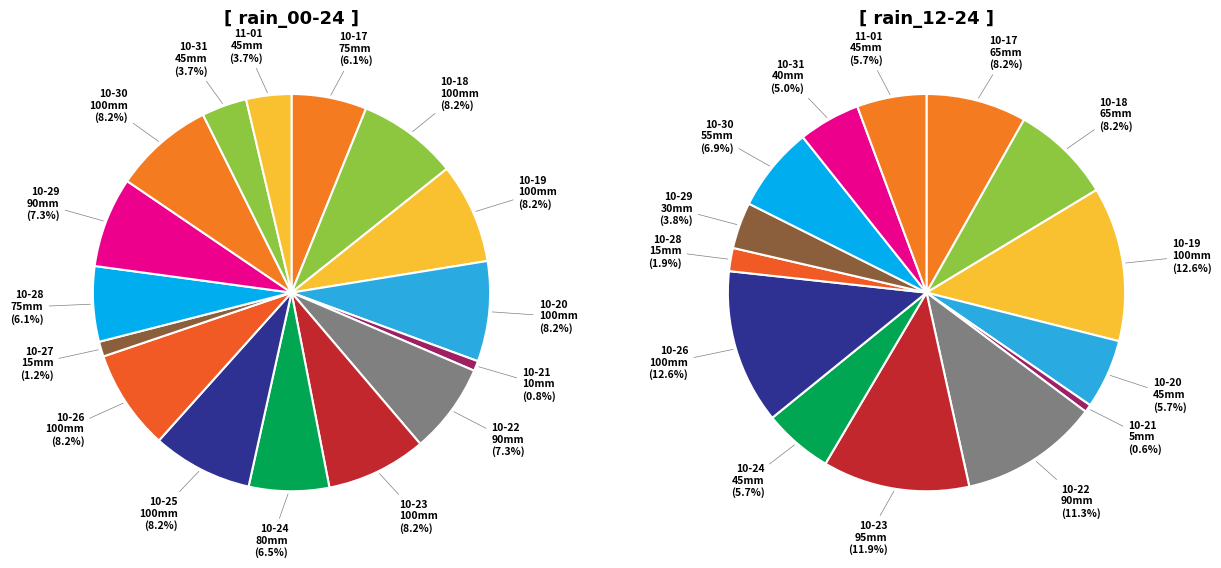

Does any single category account for the majority?

No